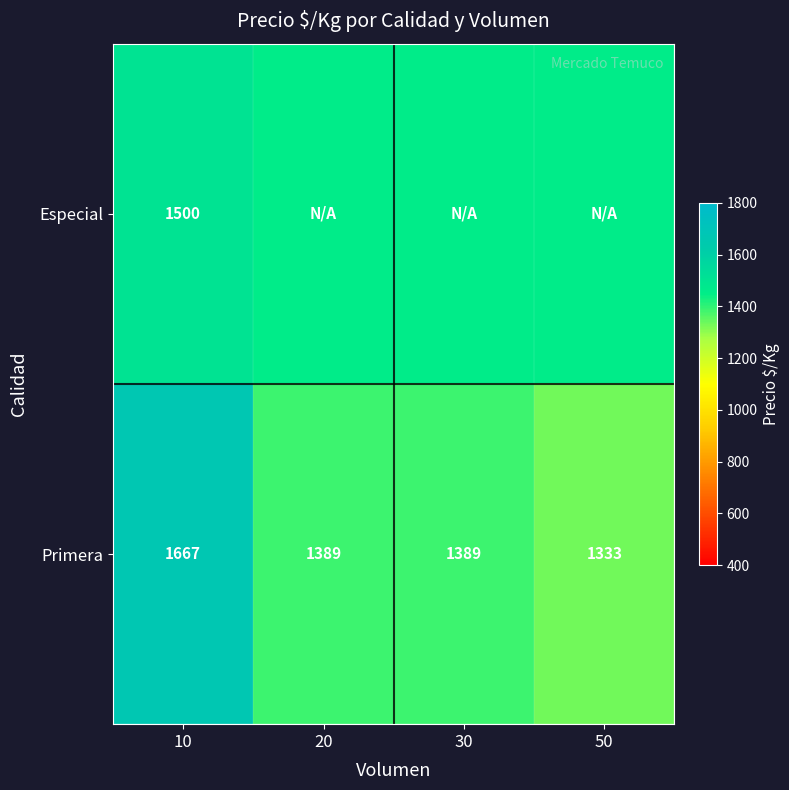

What is the difference between the highest and lowest values at 10?

167.0